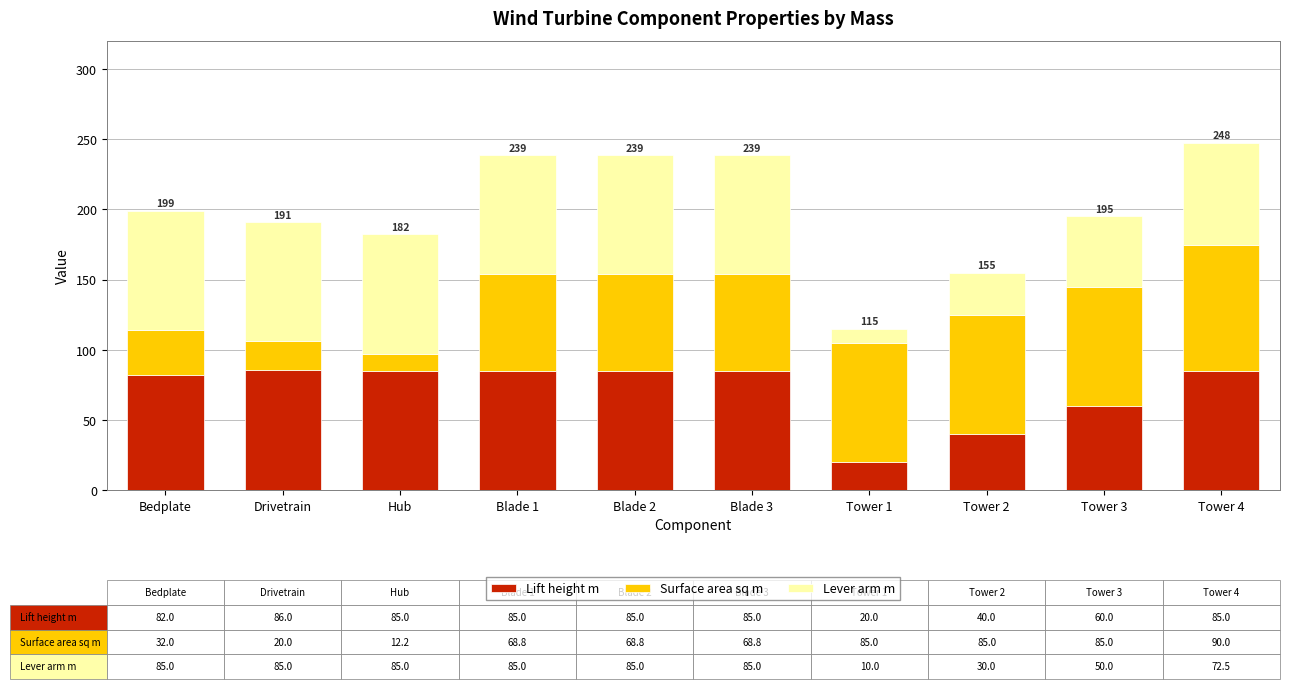

What is the highest value of the Lift height m series?

86.0